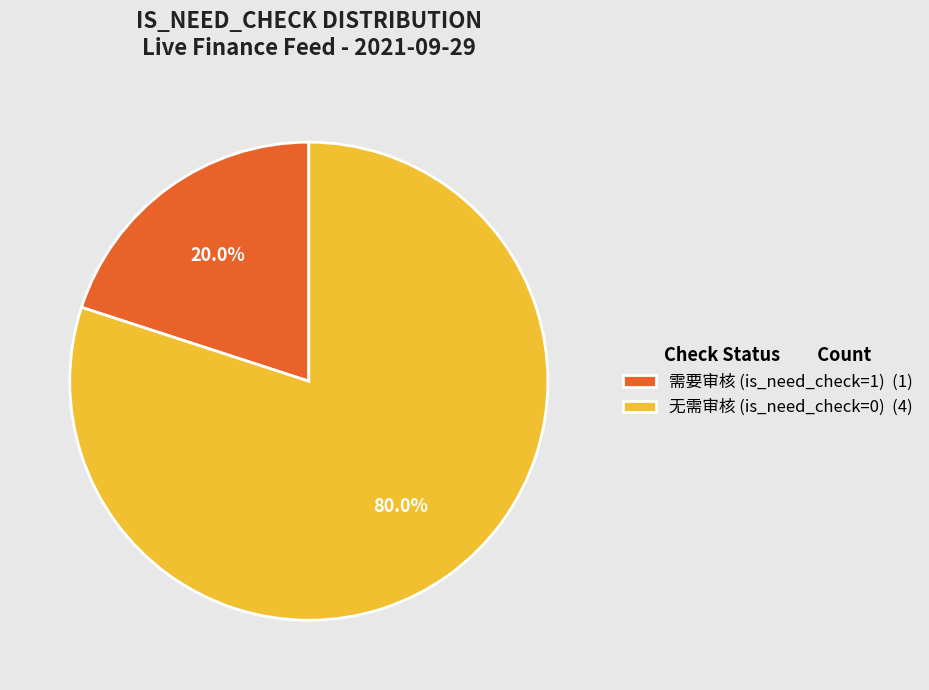

What percentage is NOT represented by 需要审核 (is_need_check=1) (1)?

80.0%